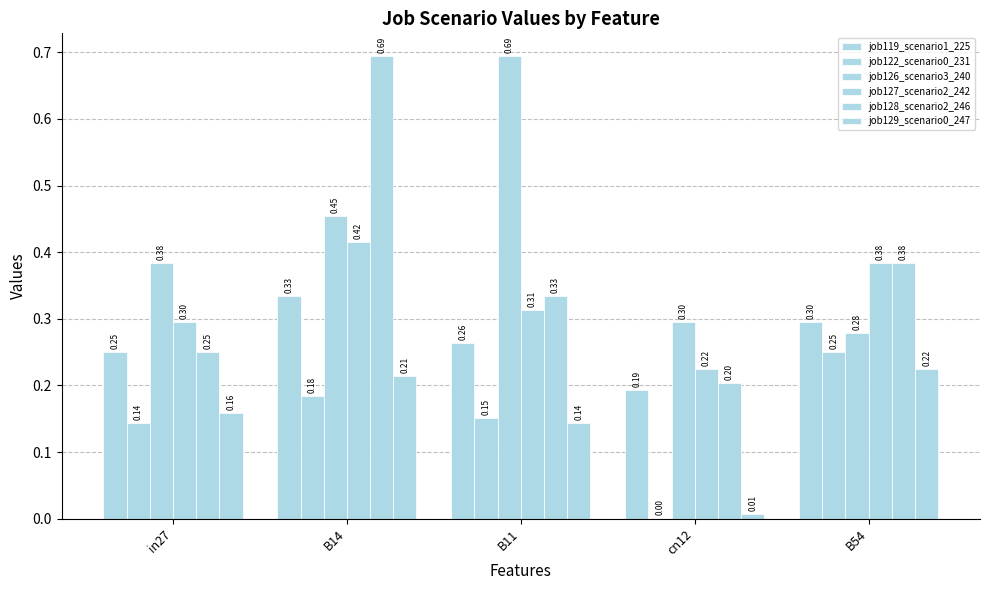

Rank the series at cn12 from lowest to highest value.

job122_scenario0_231, job129_scenario0_247, job119_scenario1_225, job128_scenario2_246, job127_scenario2_242, job126_scenario3_240